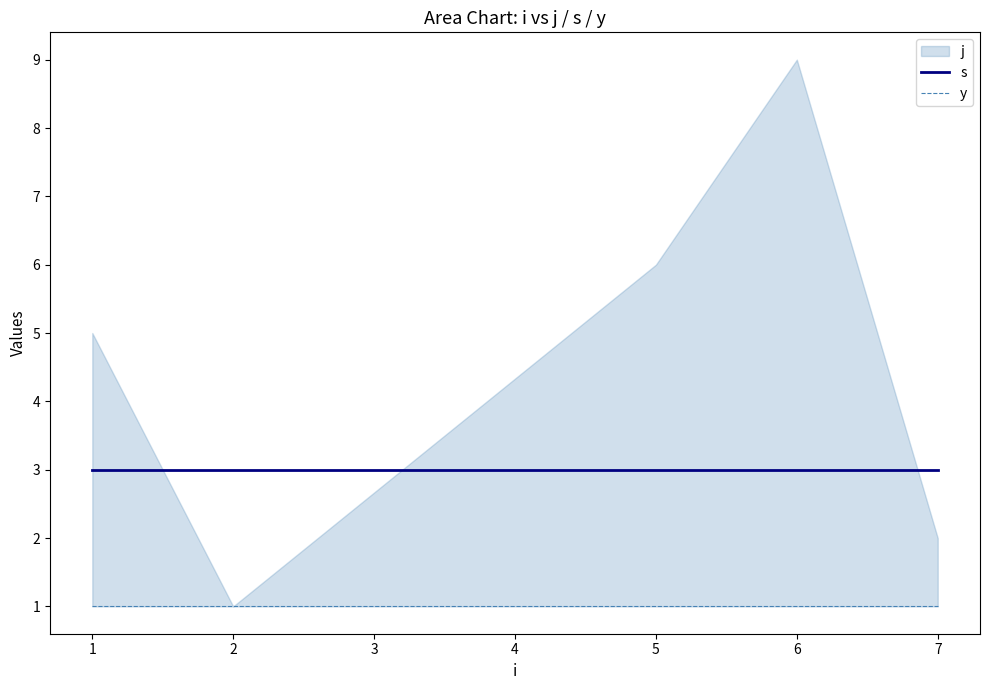

Does the chart display data point markers on the line(s)?

No